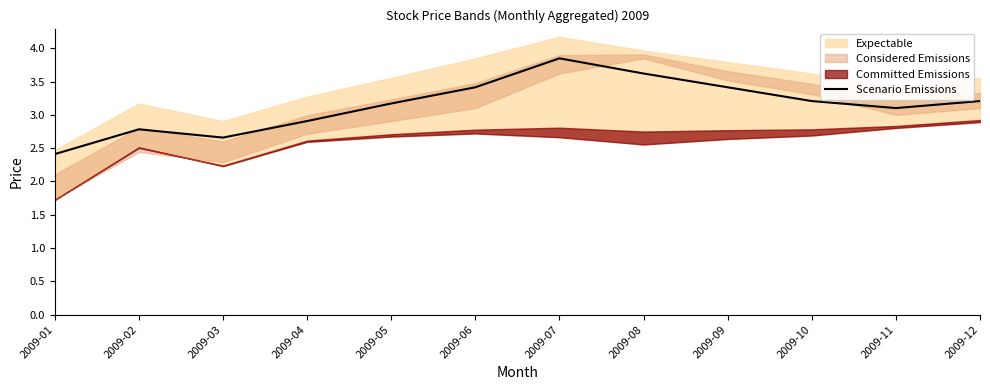

What is the lowest value of the Scenario Emissions series?

2.4